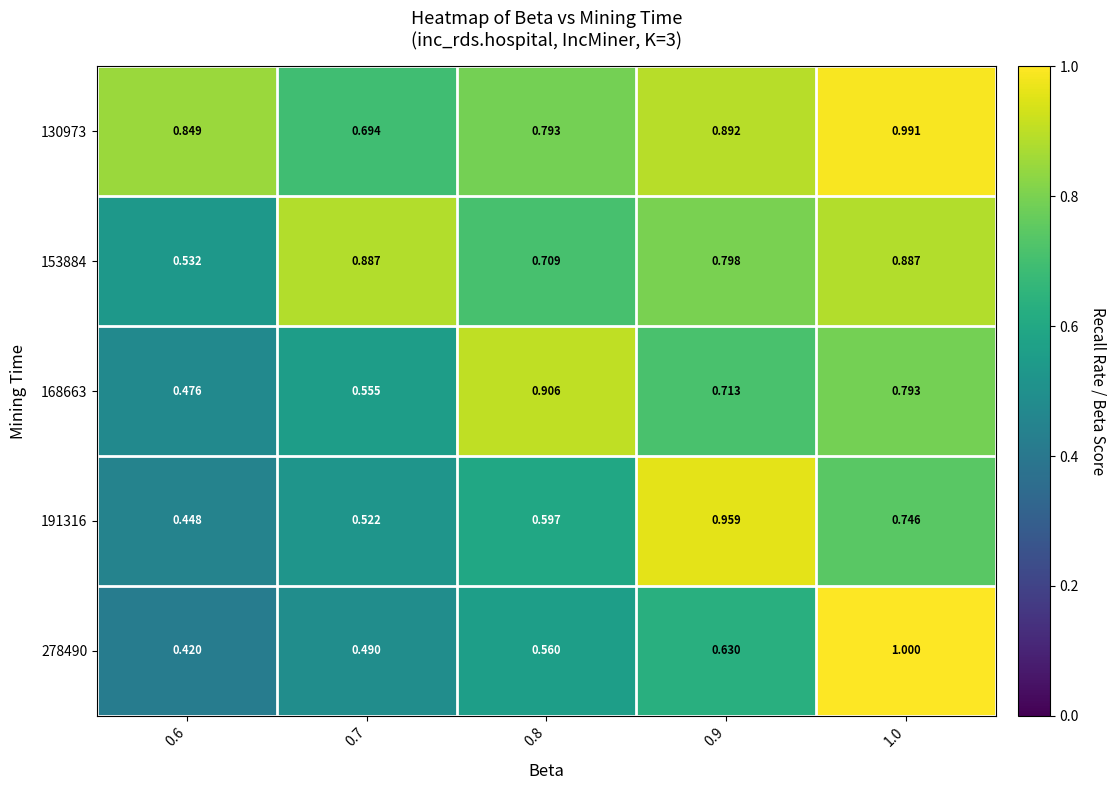

Is the value of 153884 at 0.9 greater than the value of 168663 at 0.7?

Yes